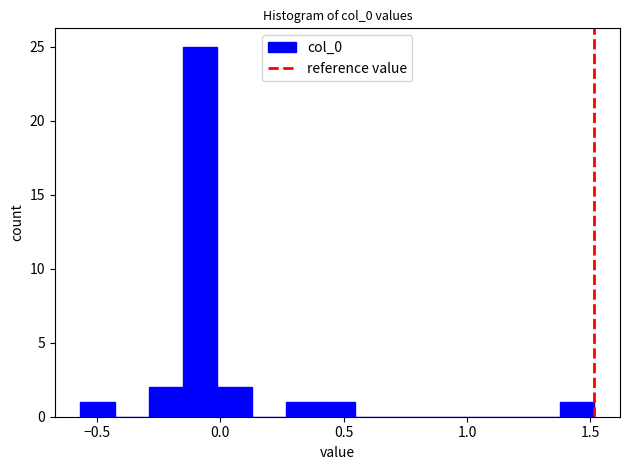

Around what value on the x-axis is the tallest bar? Give the approximate position of its centre, as read against the axis.

-0.10